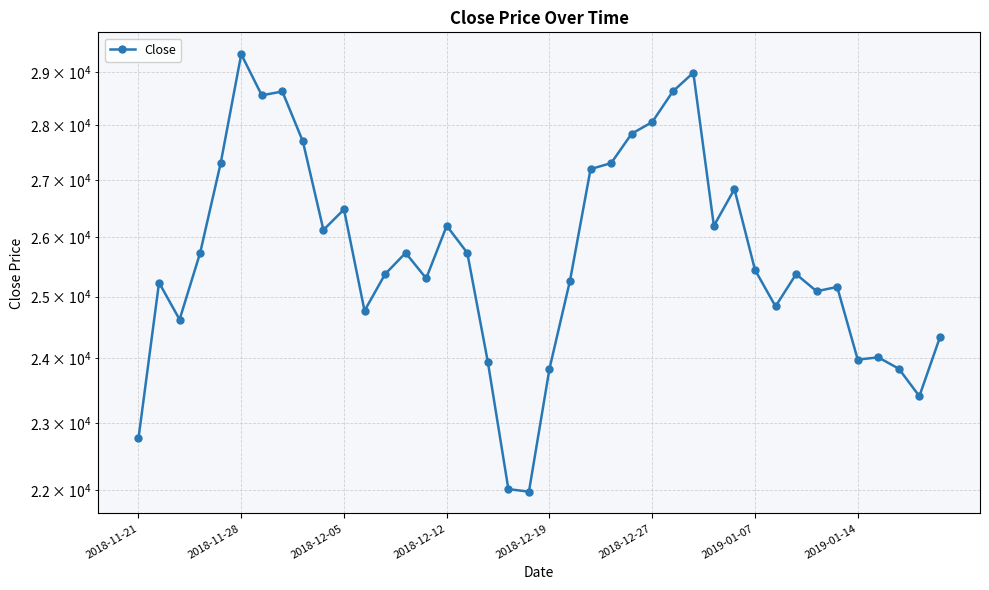

How many interior local valleys (lower than both neighbors) does the data have?

11